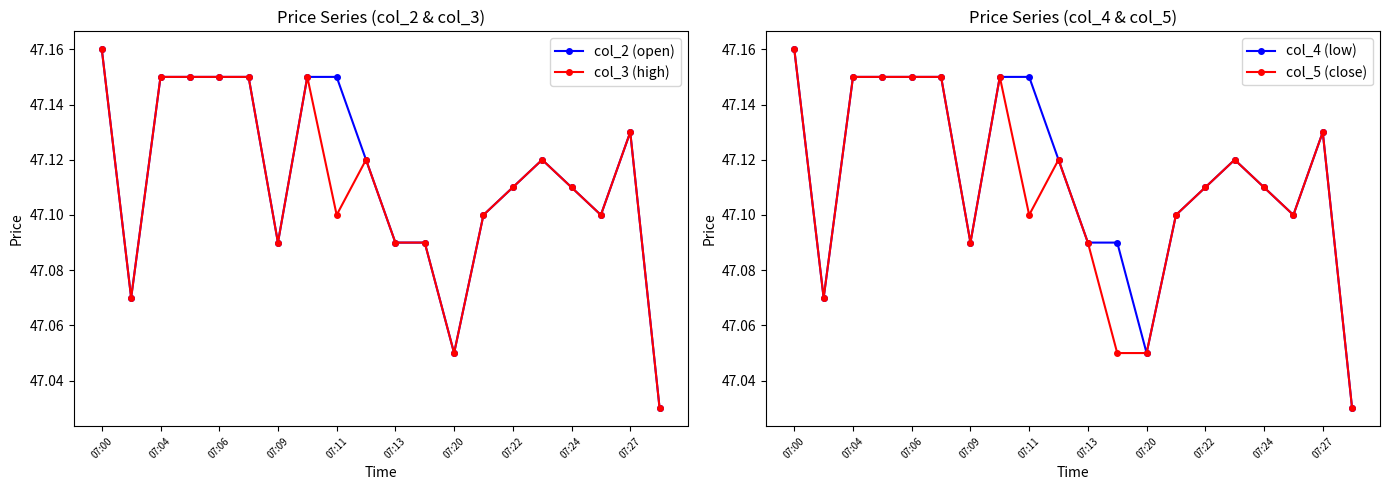

What are all the series names shown in the legend?

col_2 (open), col_3 (high), col_4 (low), col_5 (close)